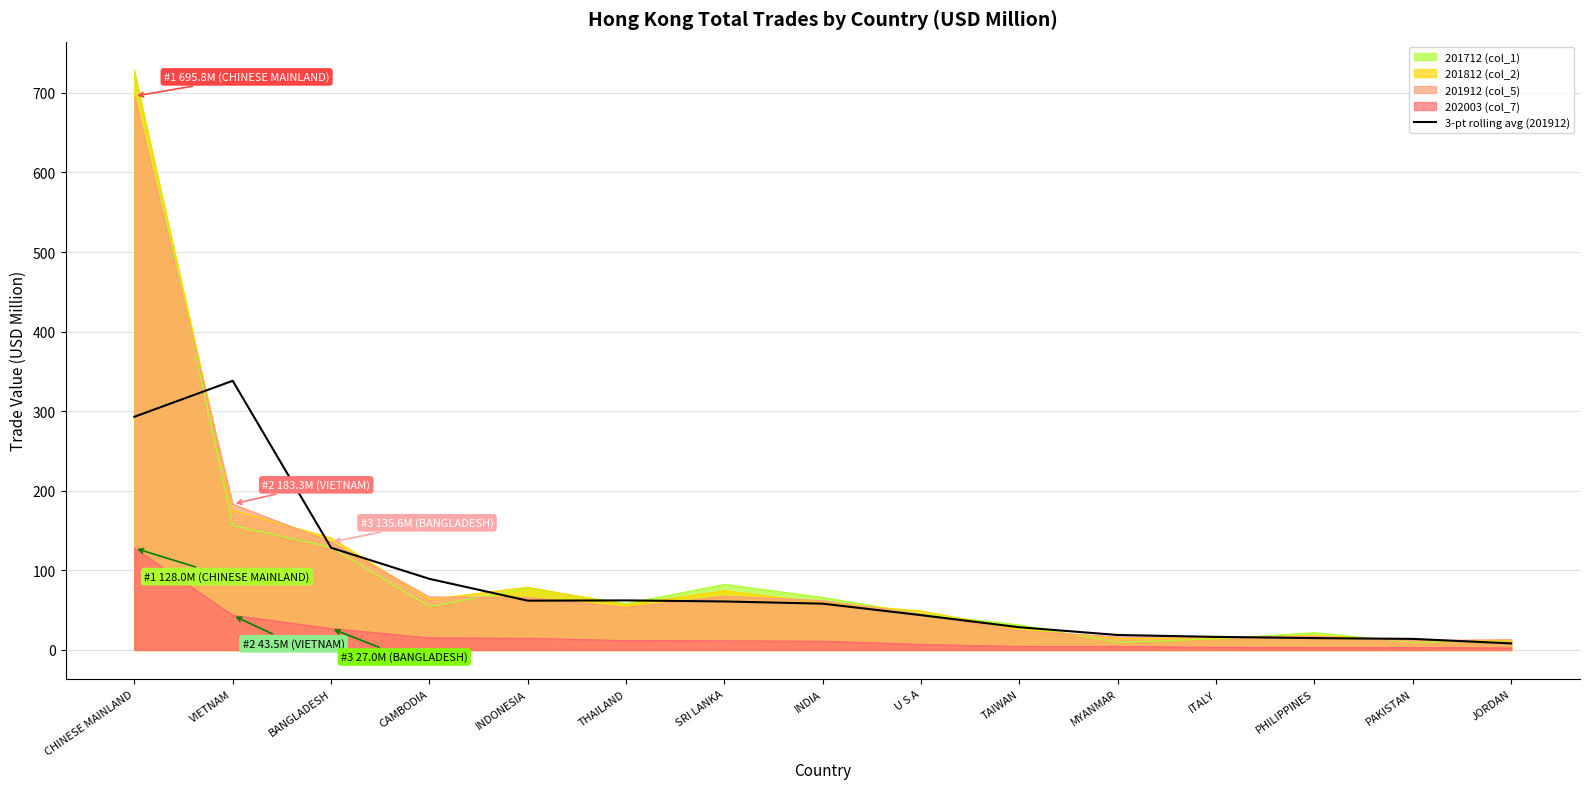

How many interior local peaks (higher than both neighbors) does the data have?

2